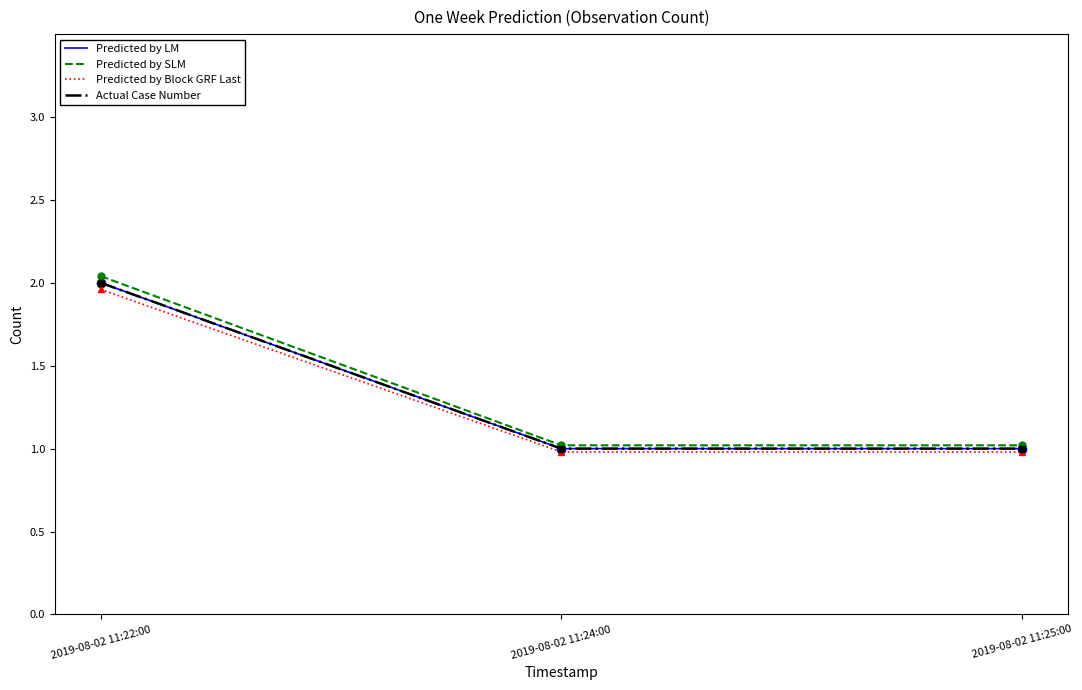

Does the chart display data point markers on the line(s)?

No